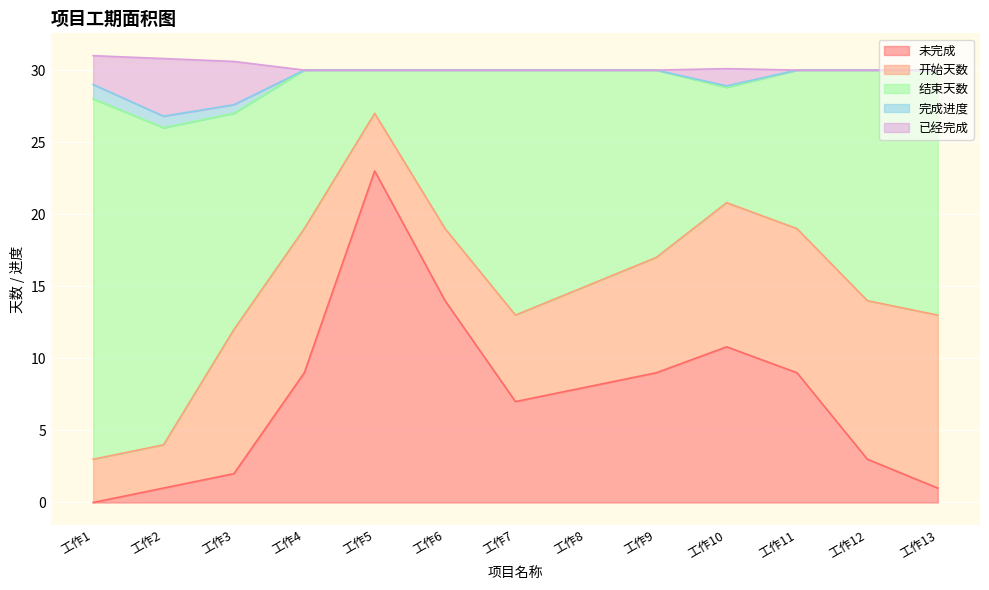

What is the total value across all series at 工作11?

30.0